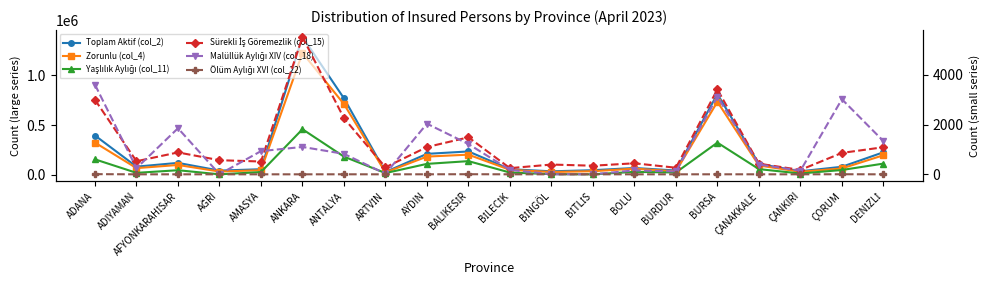

Where does the Sürekli İş Göremezlik (col_15) series first go above 568?

ADANA